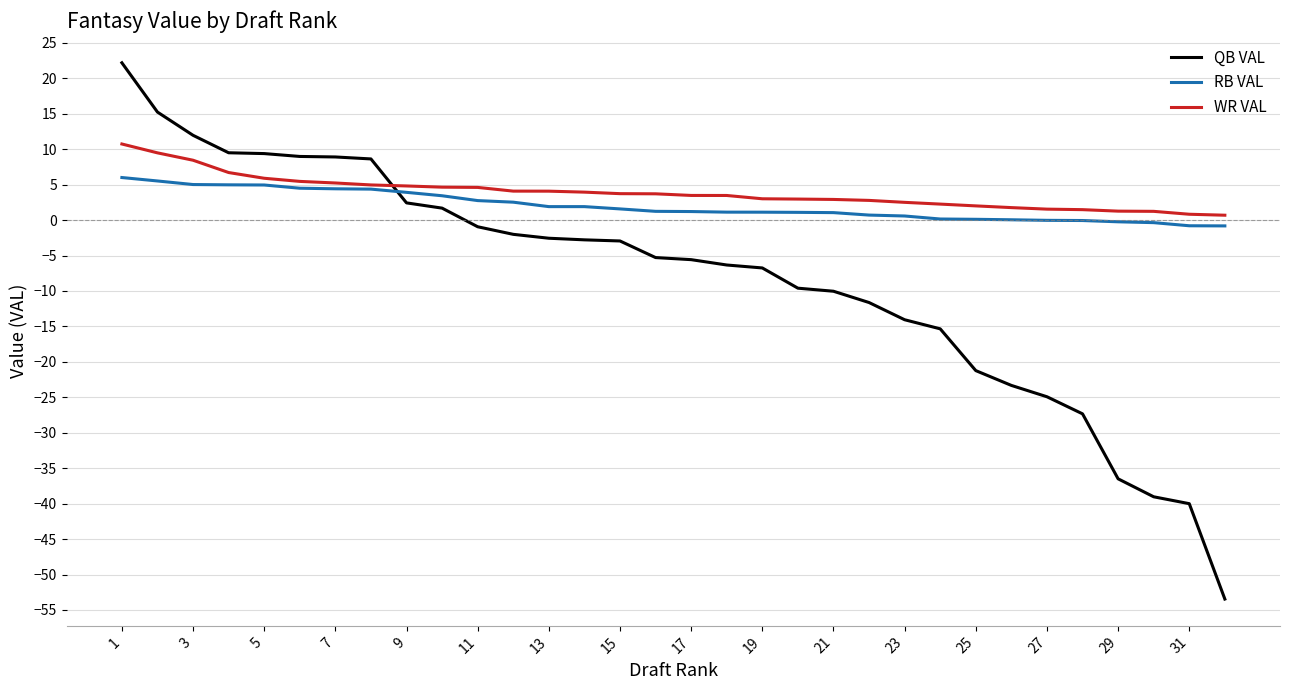

Which series ends up on top after the final intersection of WR VAL and QB VAL?

WR VAL